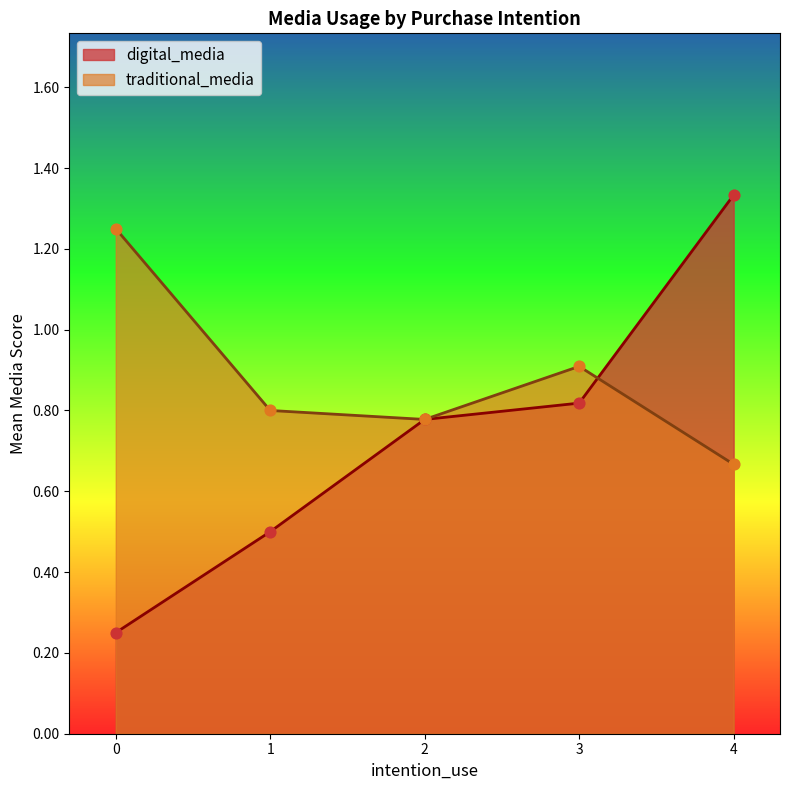

Is the value of traditional_media at 0 greater than the value of digital_media at 2?

Yes